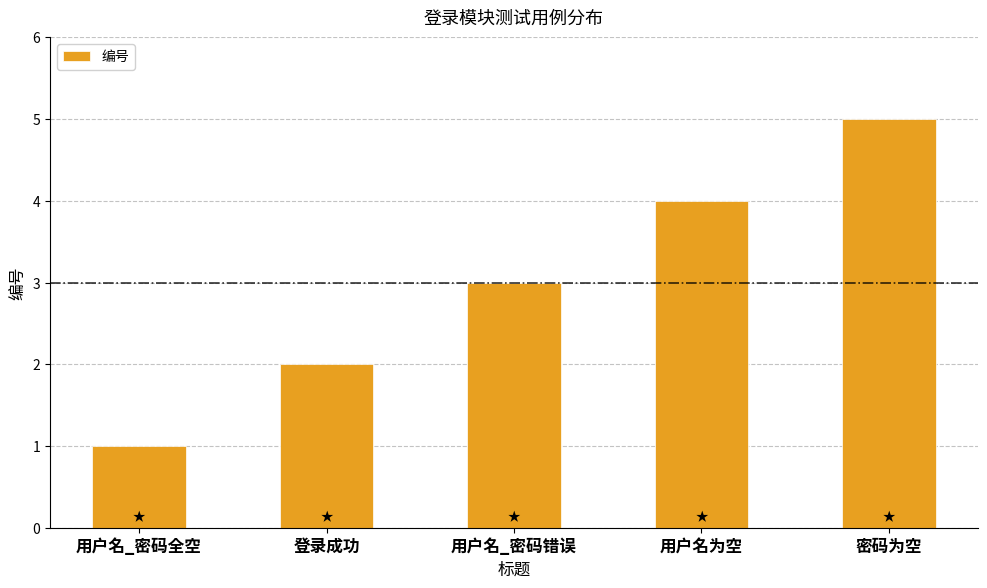

What is the difference between the second highest and minimum values?

3